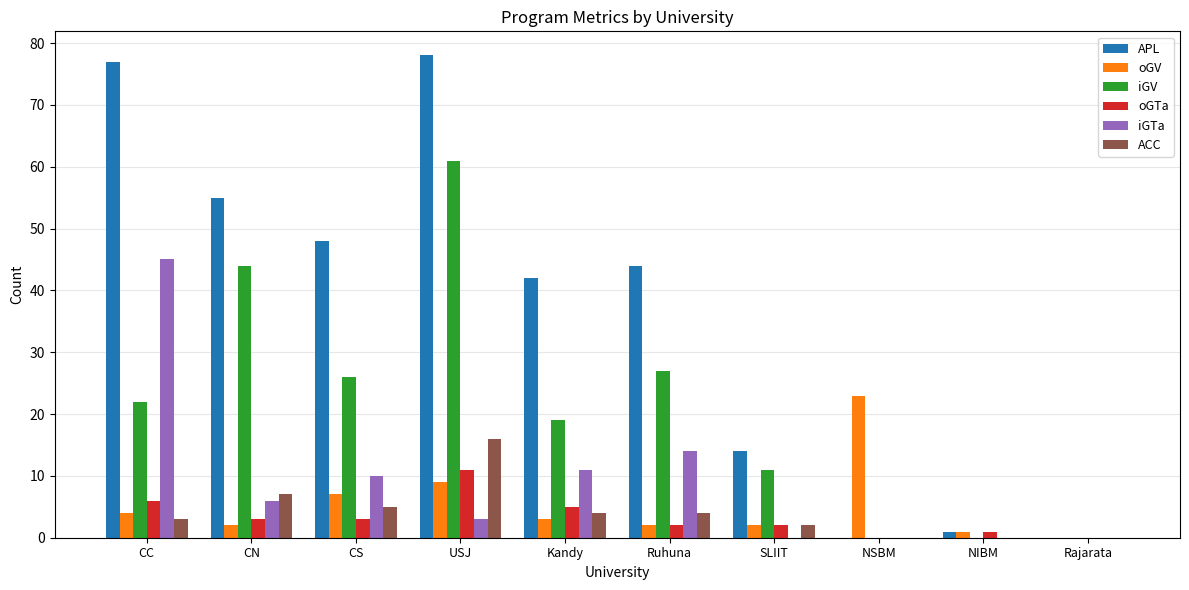

True or false: iGV has a value of 61 at USJ.

True